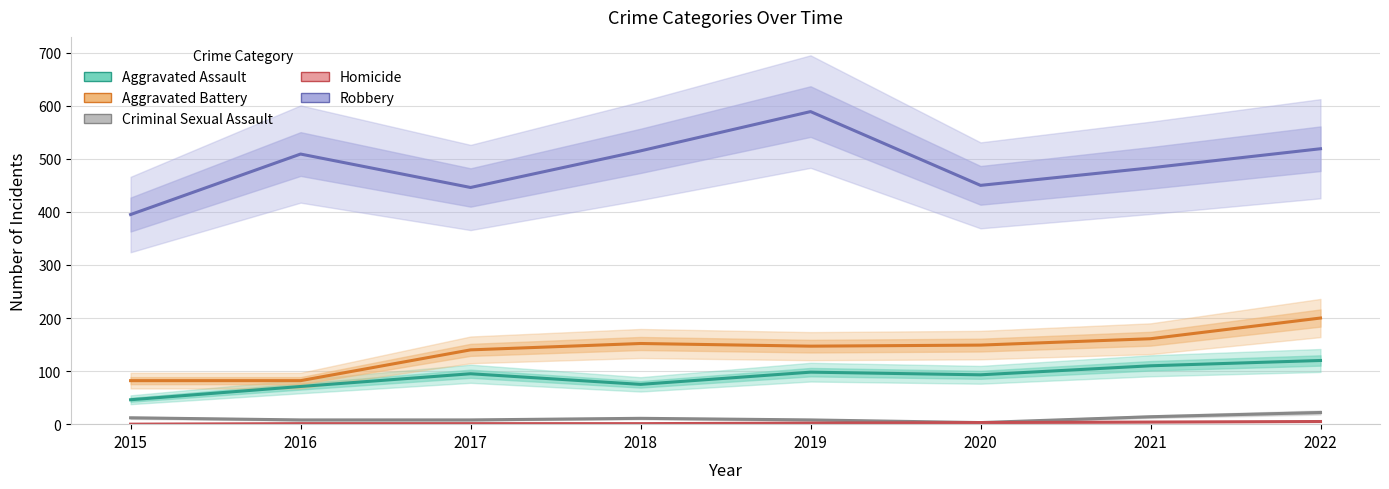

Does the chart display data point markers on the line(s)?

No